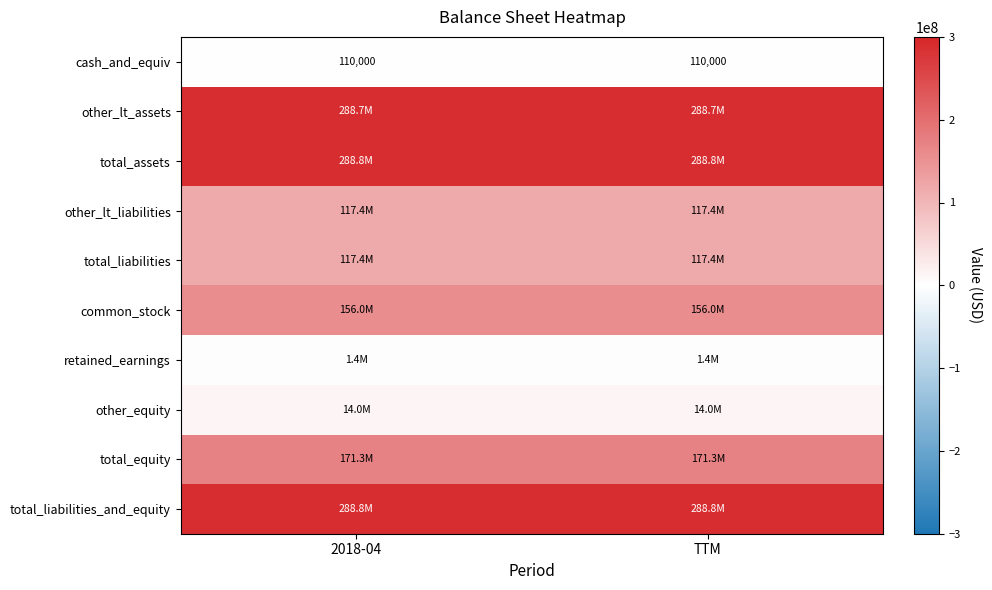

At how many categories does at least one series exceed 127857301?

2